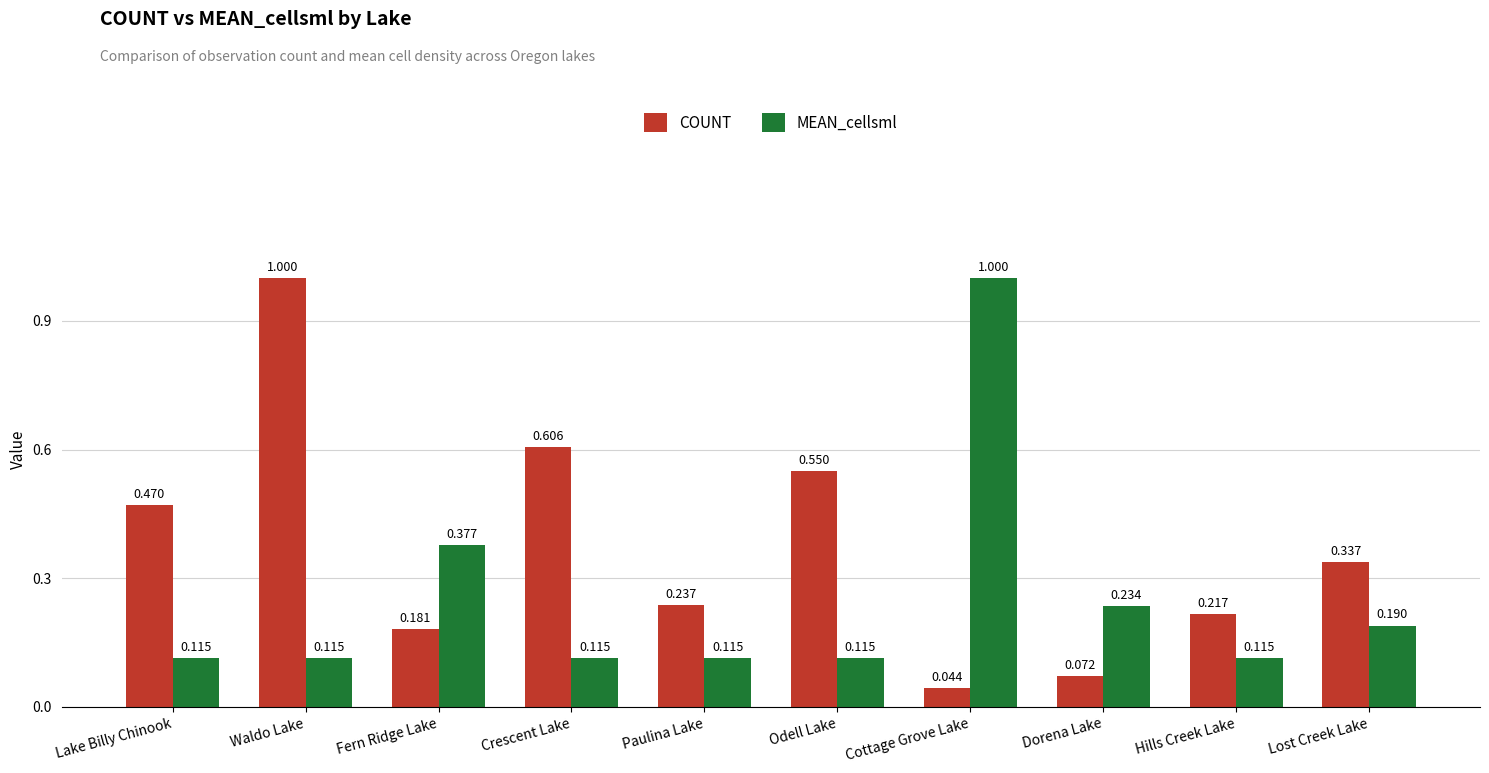

What are all the series names shown in the legend?

COUNT, MEAN_cellsml